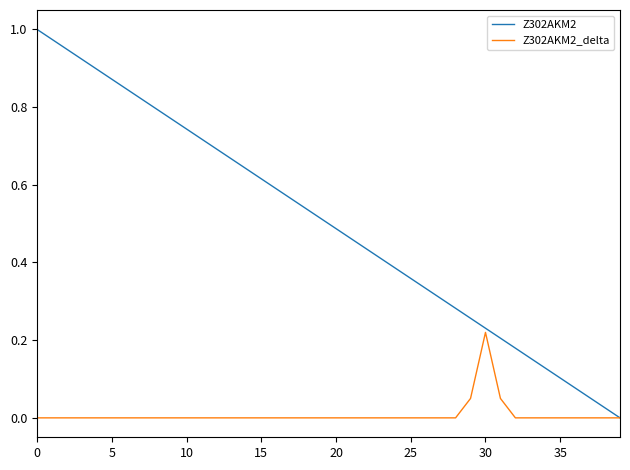

Which series has the largest range (max minus min)?

Z302AKM2